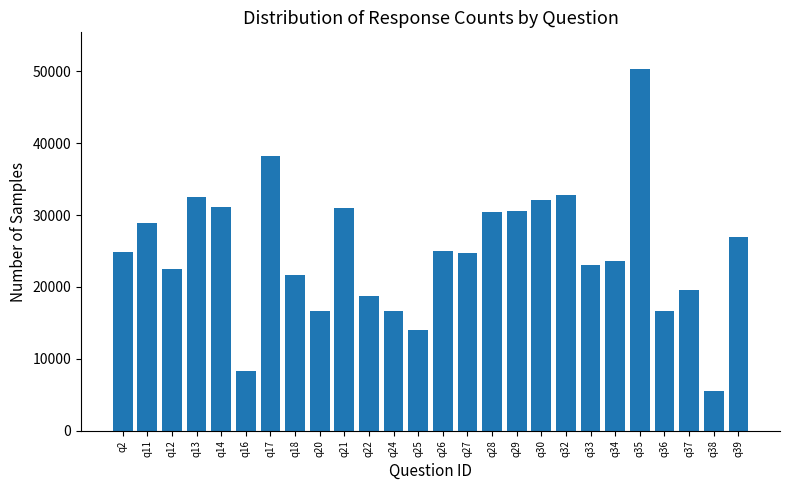

What is the difference between the maximum and minimum values?

44854